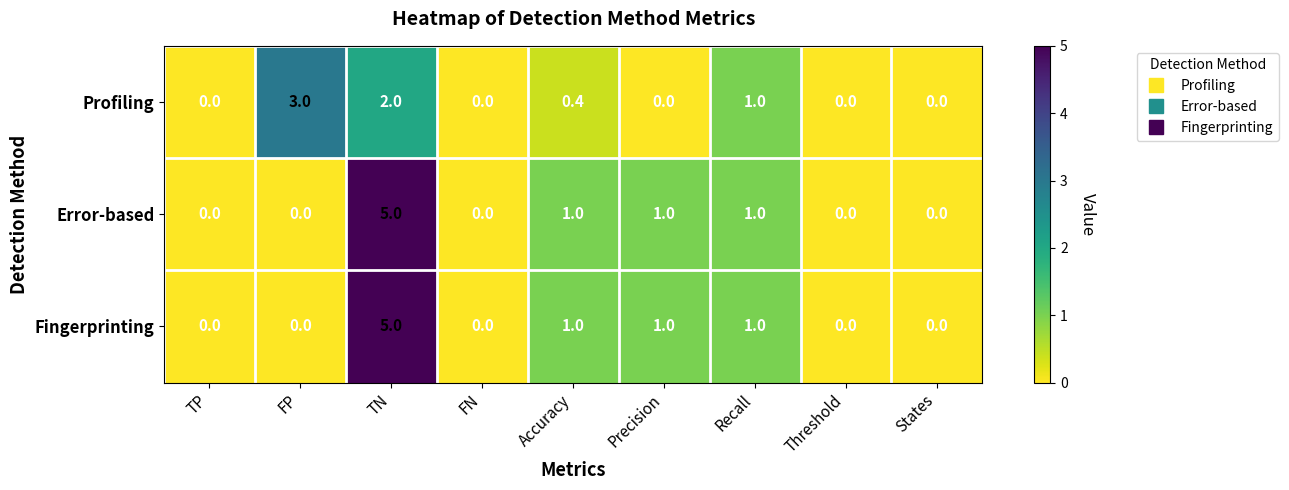

What is the difference between the Profiling values at Precision and Accuracy?

0.4